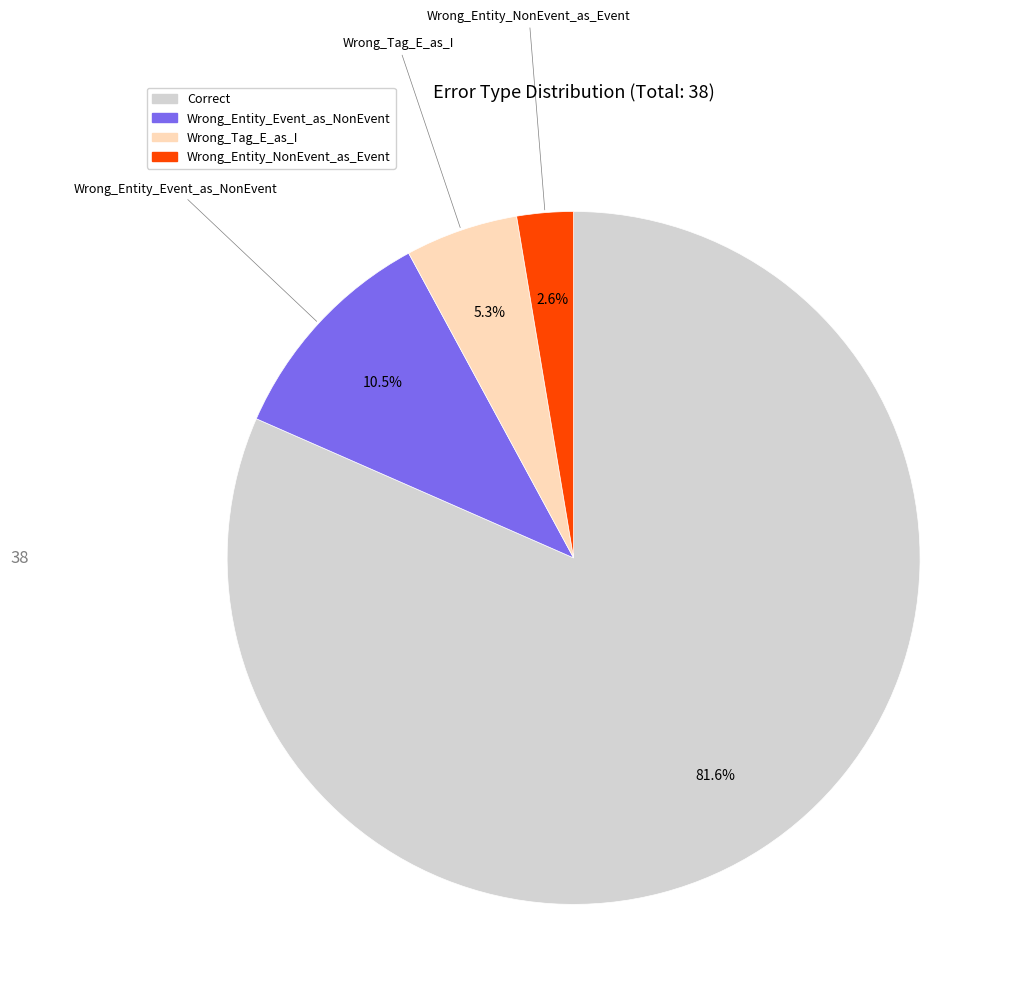

Between Correct and Wrong_Tag_E_as_I, which is larger?

Correct